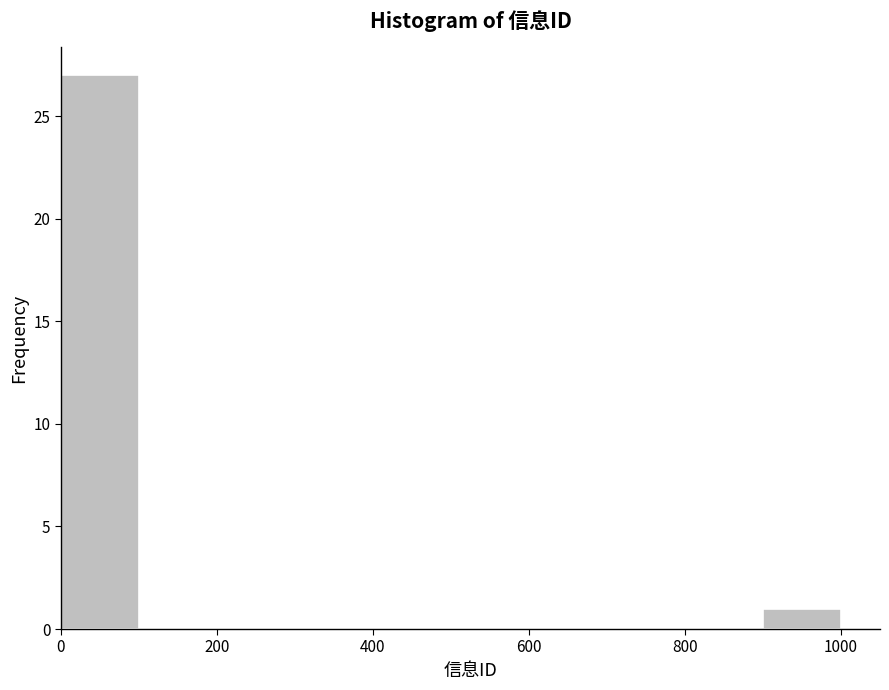

Reading left to right, list every bar in this chart as the range it spans on the x-axis followed by its height. The values are not printed on the chart, so give them approximately, as read against the axis.

0 to 100: 27
100 to 200: 0
200 to 300: 0
300 to 400: 0
400 to 500: 0
500 to 600: 0
600 to 700: 0
700 to 800: 0
800 to 900: 0
900 to 1000: 1